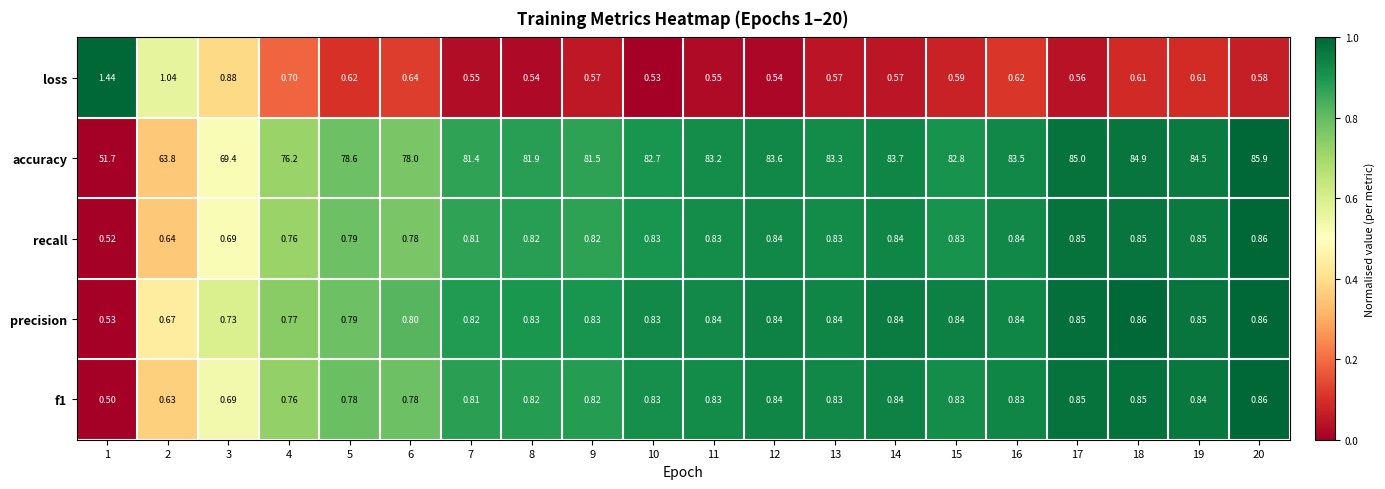

Which series has the largest total across all categories?

accuracy